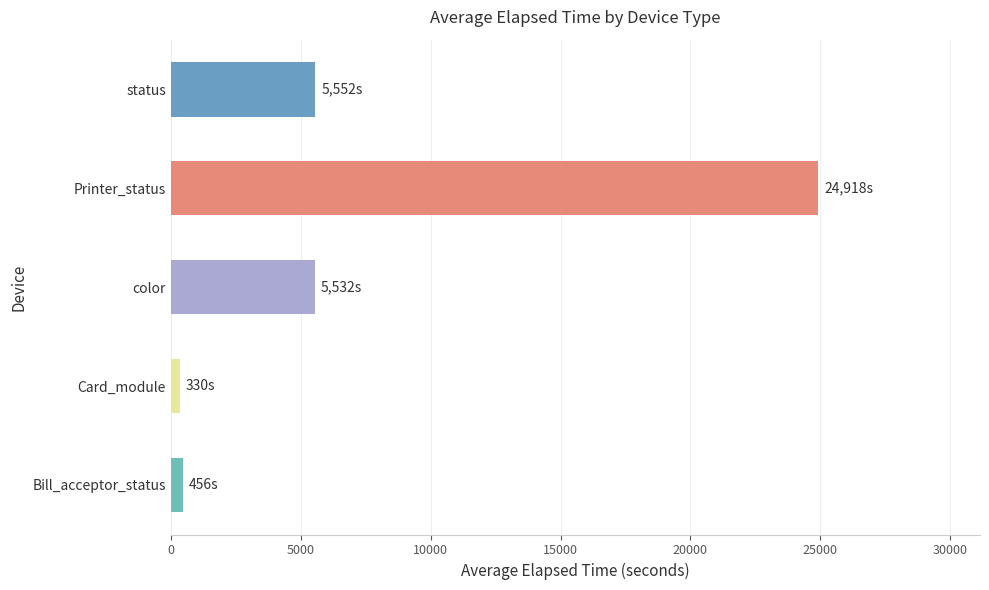

The chart shows a value of 5532.0 at color. True or false?

True